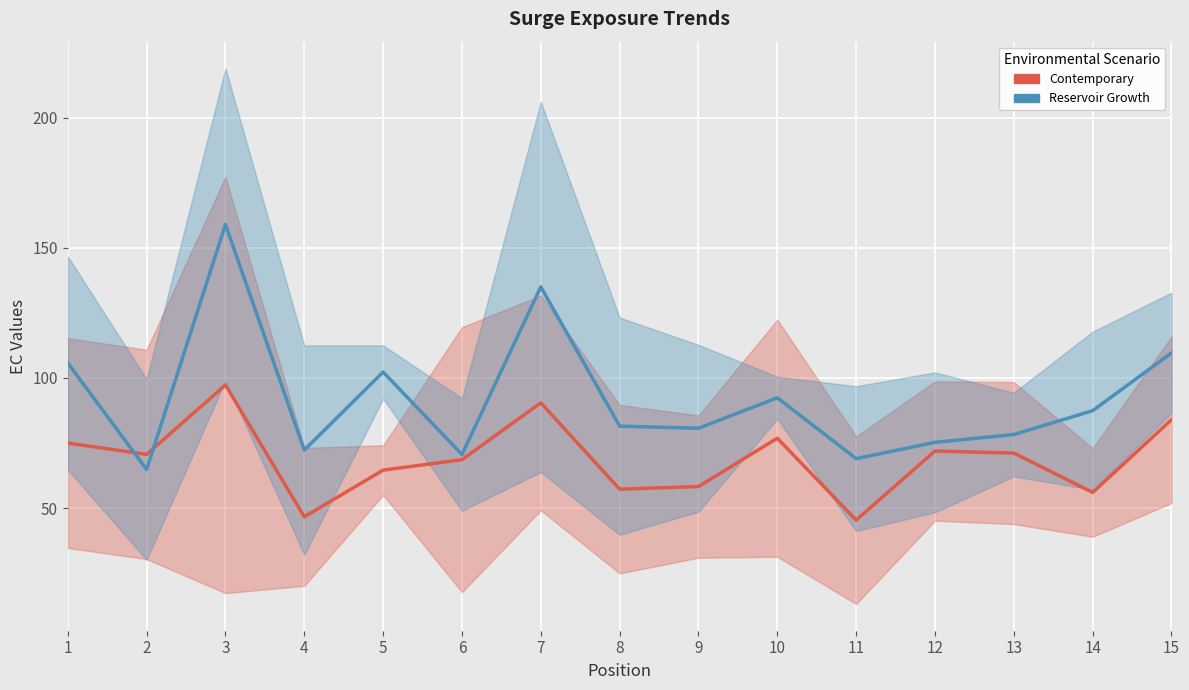

Which series has the largest range (max minus min)?

Reservoir Growth (EC mean)